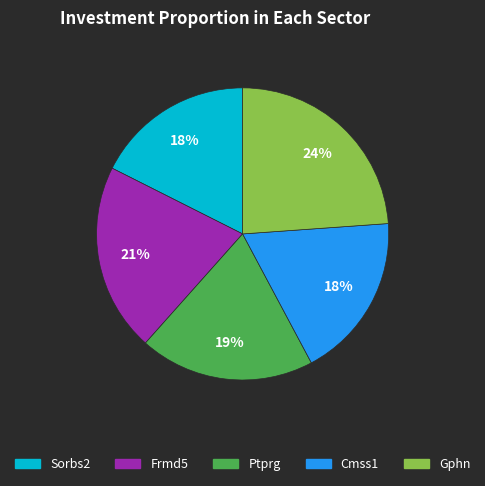

Which has a higher value, Gphn or Ptprg?

Gphn